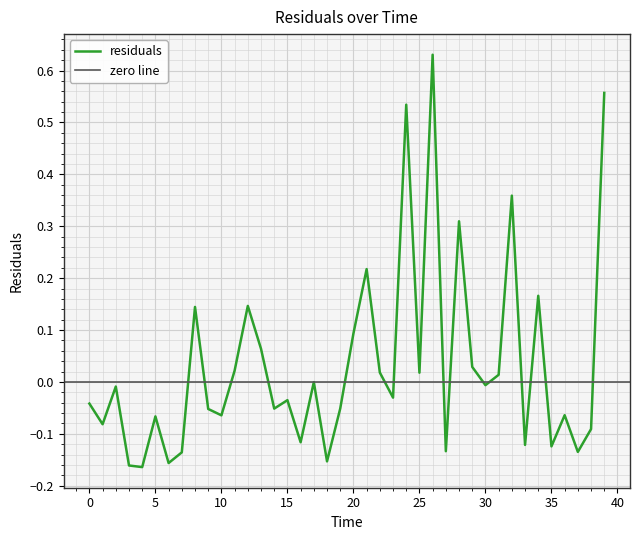

List the labels in order of value, smallest first.

4.0, 3.0, 6.0, 18.0, 7.0, 37.0, 27.0, 35.0, 33.0, 16.0, 38.0, 1.0, 5.0, 10.0, 36.0, 9.0, 14.0, 19.0, 0.0, 15.0, 23.0, 2.0, 30.0, 17.0, 31.0, 25.0, 22.0, 11.0, 29.0, 13.0, 20.0, 8.0, 12.0, 34.0, 21.0, 28.0, 32.0, 24.0, 39.0, 26.0